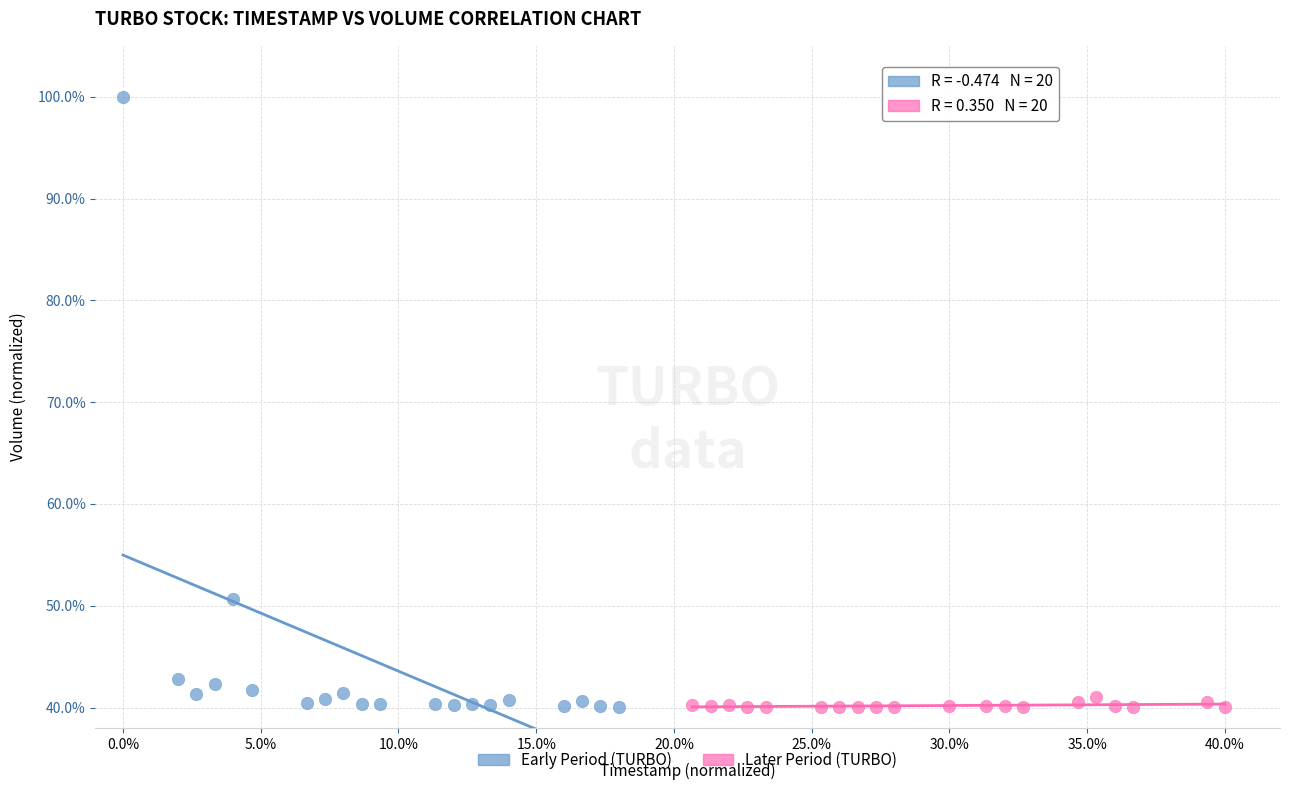

Which series reaches the maximum Y coordinate?

Early Period (TURBO)